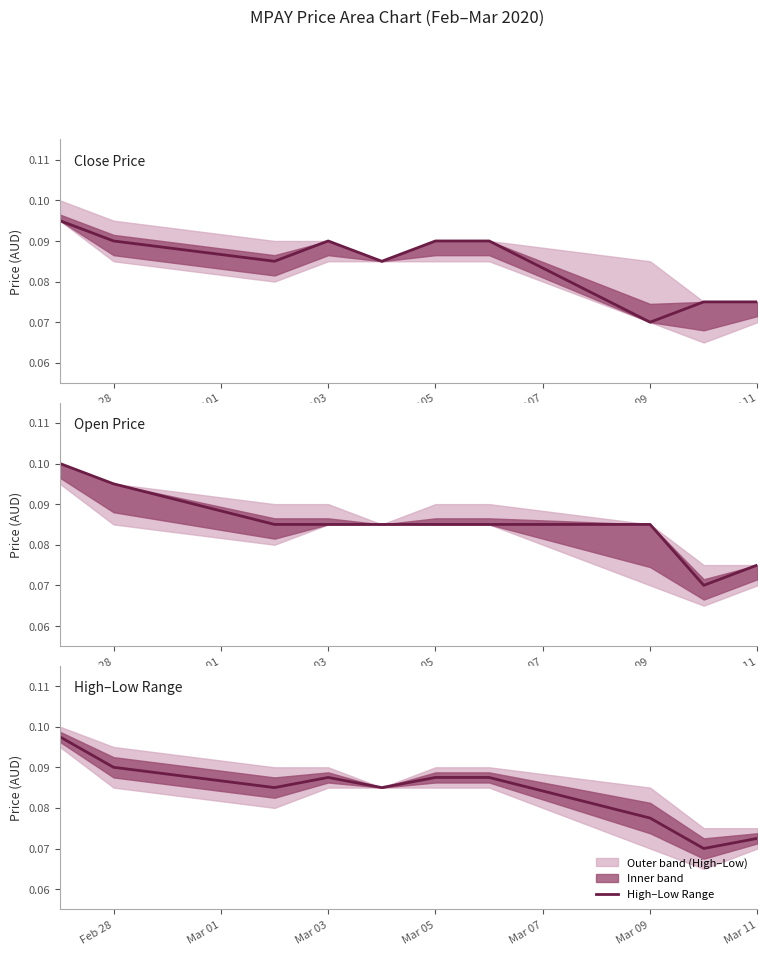

Is the value of Close Price at 8 greater than the value of High–Low Range at Mar 09?

No